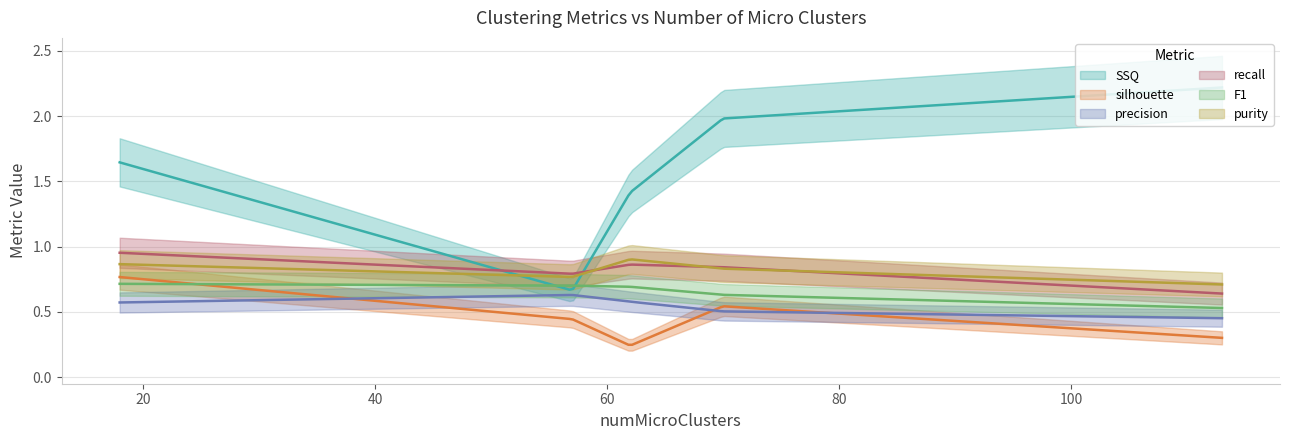

Reading right to left, what are all the values shown in this chart?

SSQ: 113=2.2	70=2.0	62=1.4	57=0.7	18=1.6
silhouette: 113=0.3	70=0.5	62=0.2	57=0.4	18=0.8
precision: 113=0.5	70=0.5	62=0.6	57=0.6	18=0.6
recall: 113=0.6	70=0.8	62=0.9	57=0.8	18=1.0
F1: 113=0.5	70=0.6	62=0.7	57=0.7	18=0.7
purity: 113=0.7	70=0.8	62=0.9	57=0.8	18=0.9